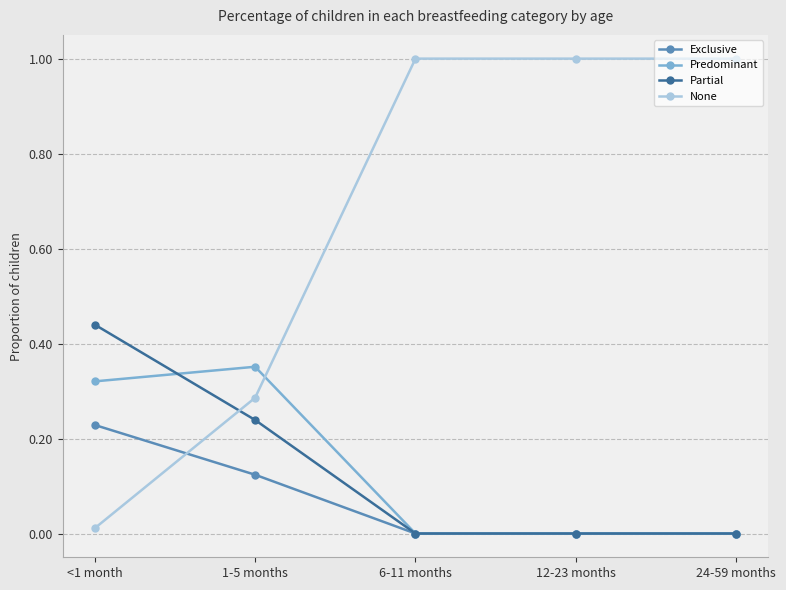

Is the value of Predominant at <1 month greater than the value of Exclusive at 24-59 months?

Yes